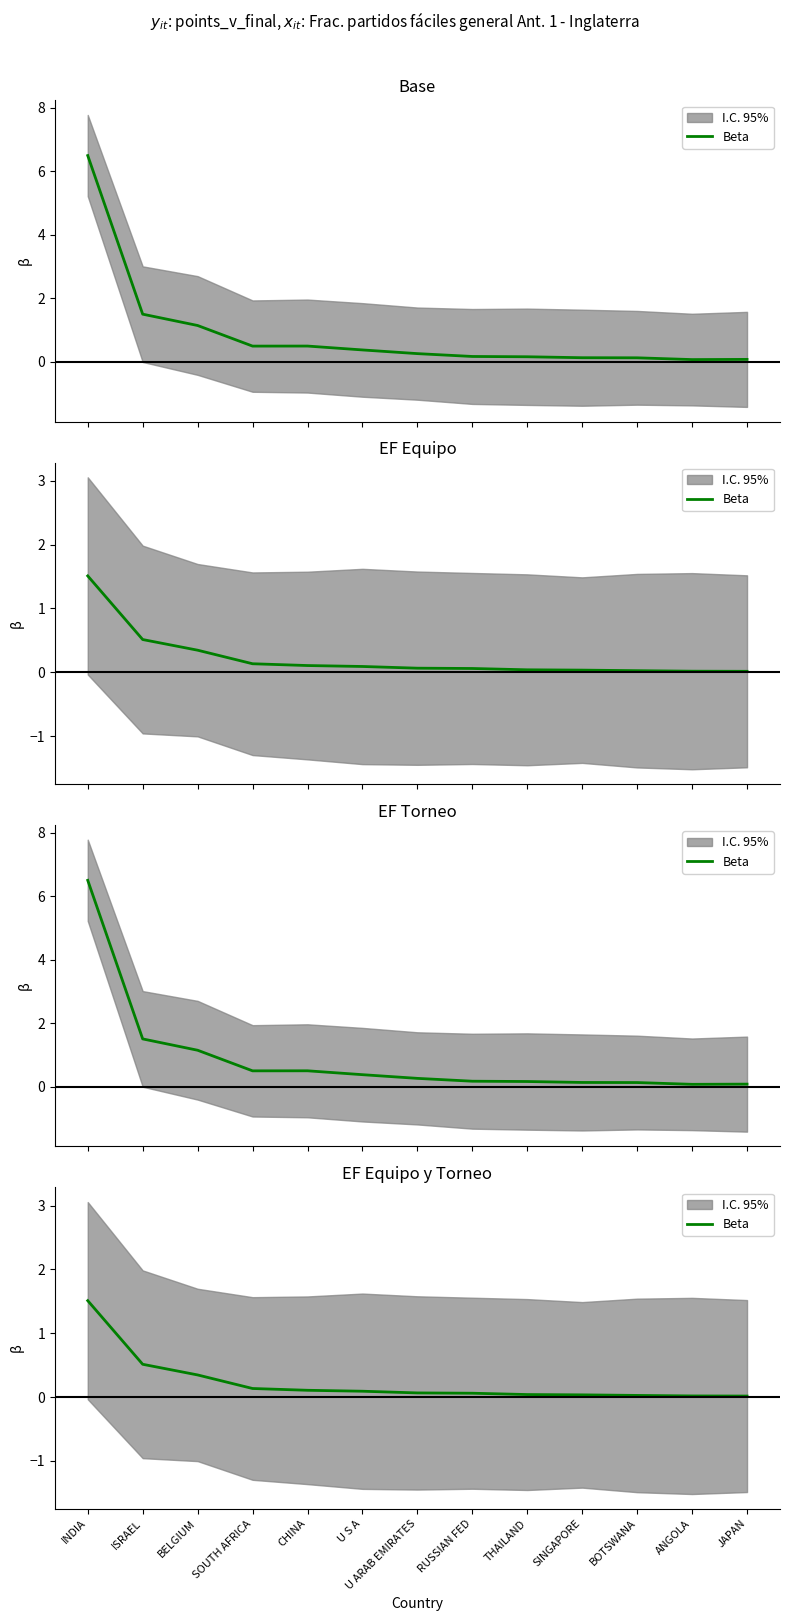

How many lines are shown in the chart?

1